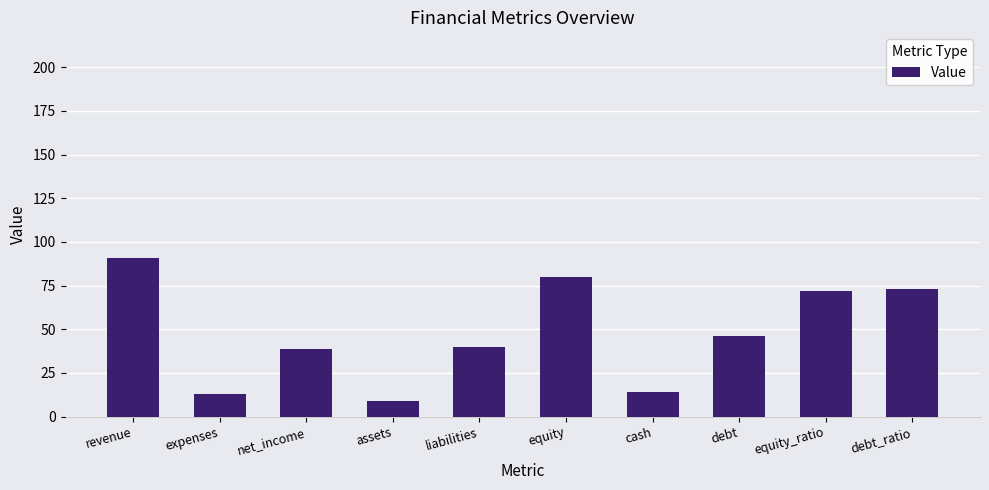

What is the label of the 10th bar from the left?

debt_ratio